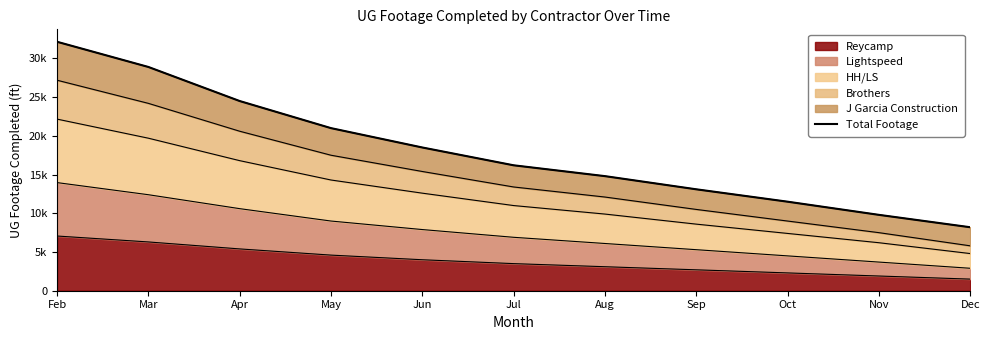

What value does the data have at Sep, to the nearest 10?

13100